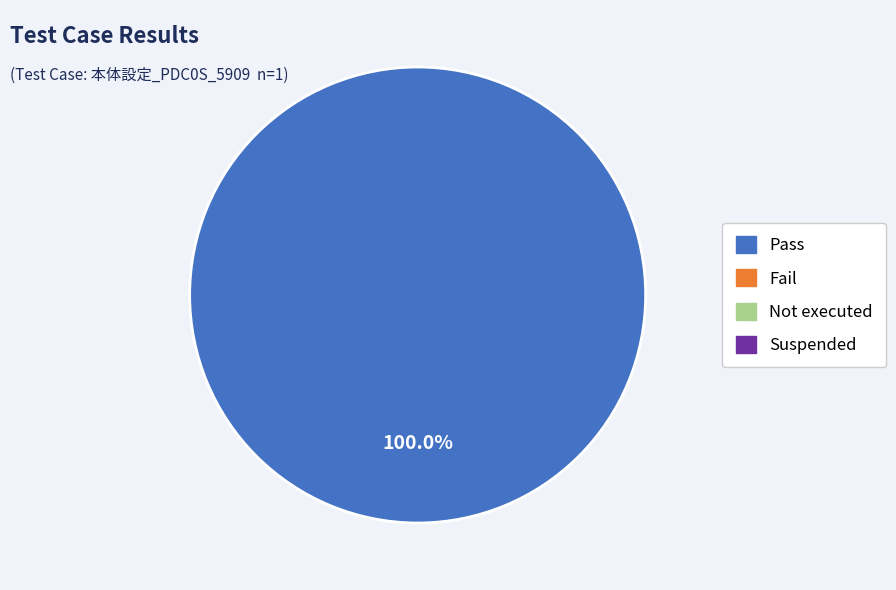

Is there a majority slice in this chart?

Yes